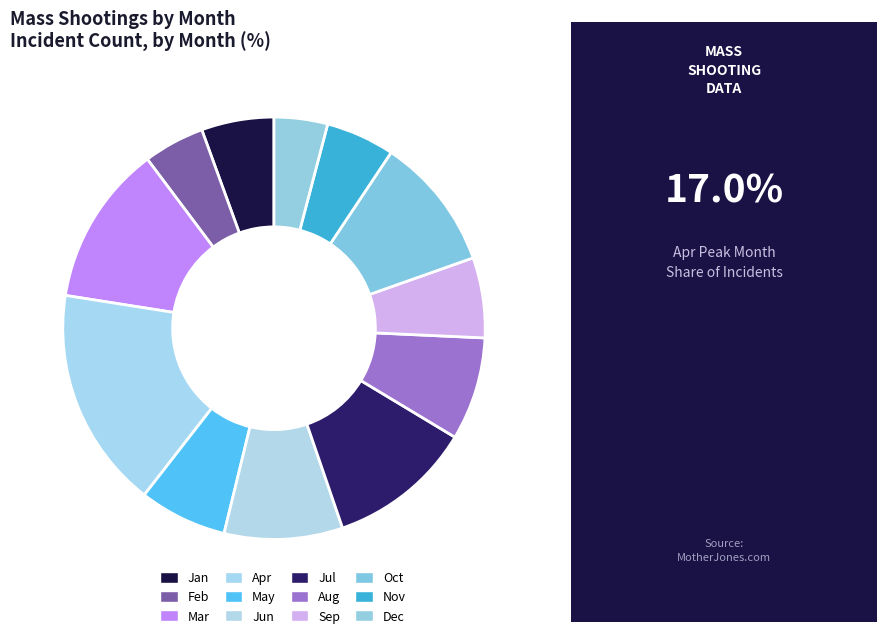

How many slices are in this pie chart?

12